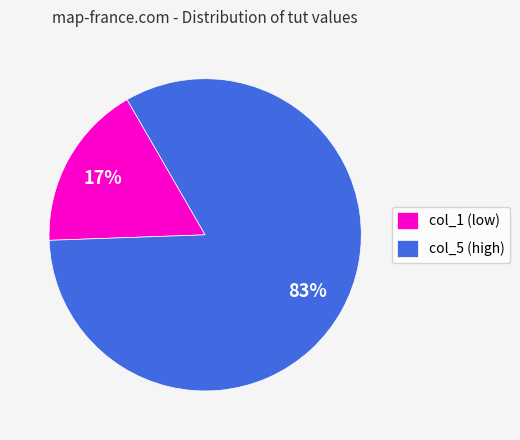

To the nearest percent, what percentage of the pie is col_1 (low)?

17%